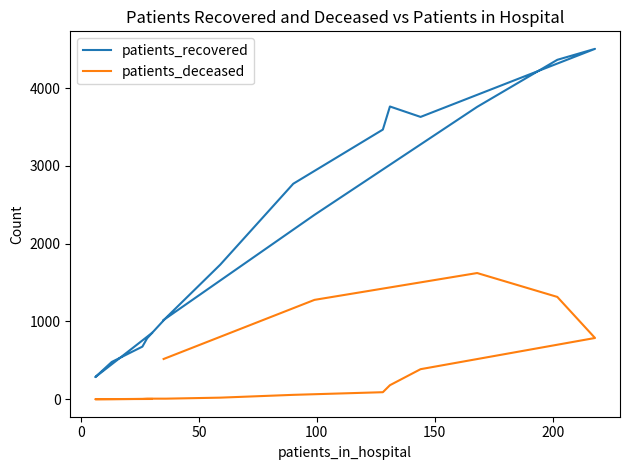

What is the difference between the maximum and minimum values in the patients_deceased series?

1622